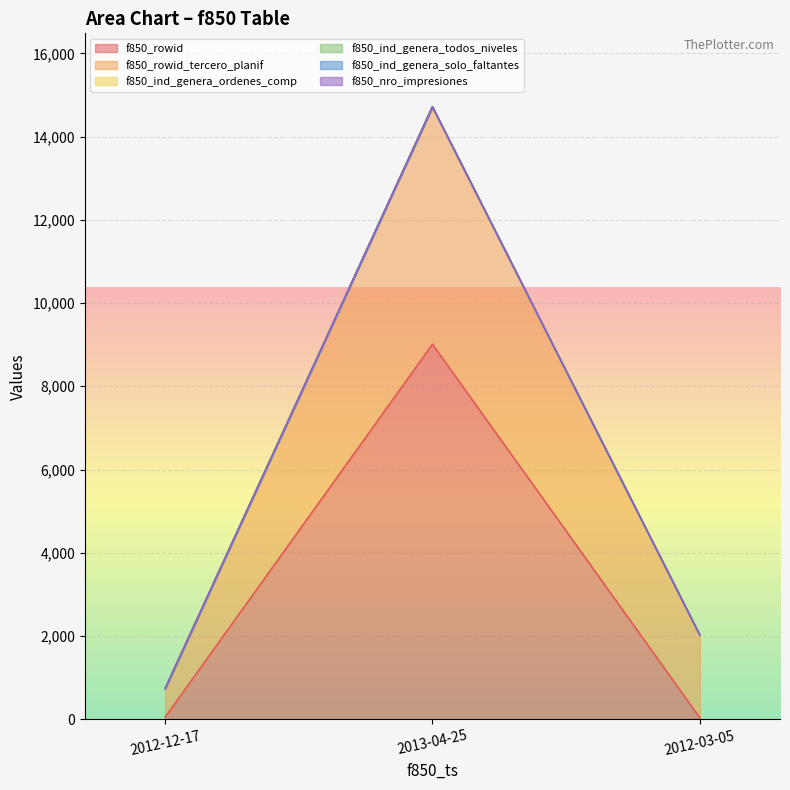

What is the sum of the f850_ind_genera_solo_faltantes values at 2013-04-25 and 2012-03-05?

16736